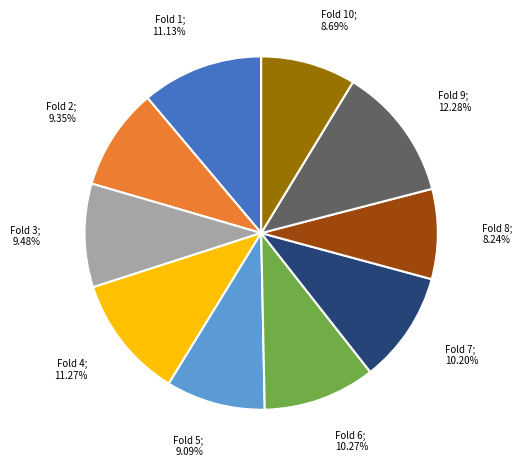

Does any single category account for the majority?

No